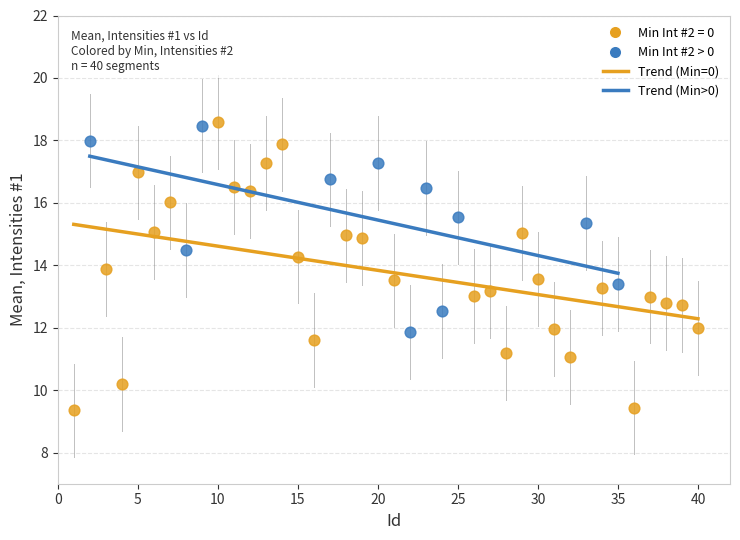

Which series has the widest spread of Y values?

Min Int #2 = 0